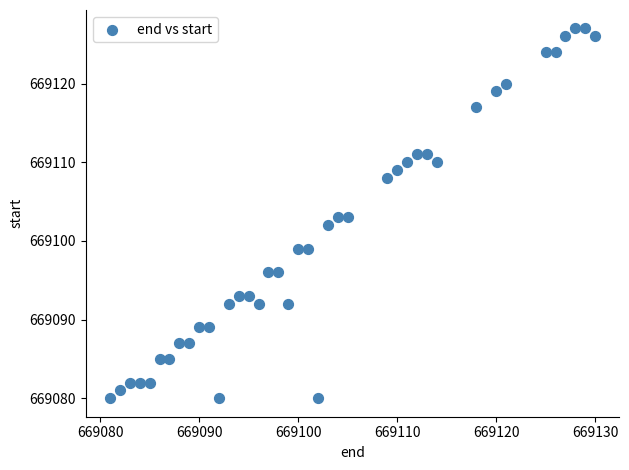

What is the range of X values (max minus min)?

49